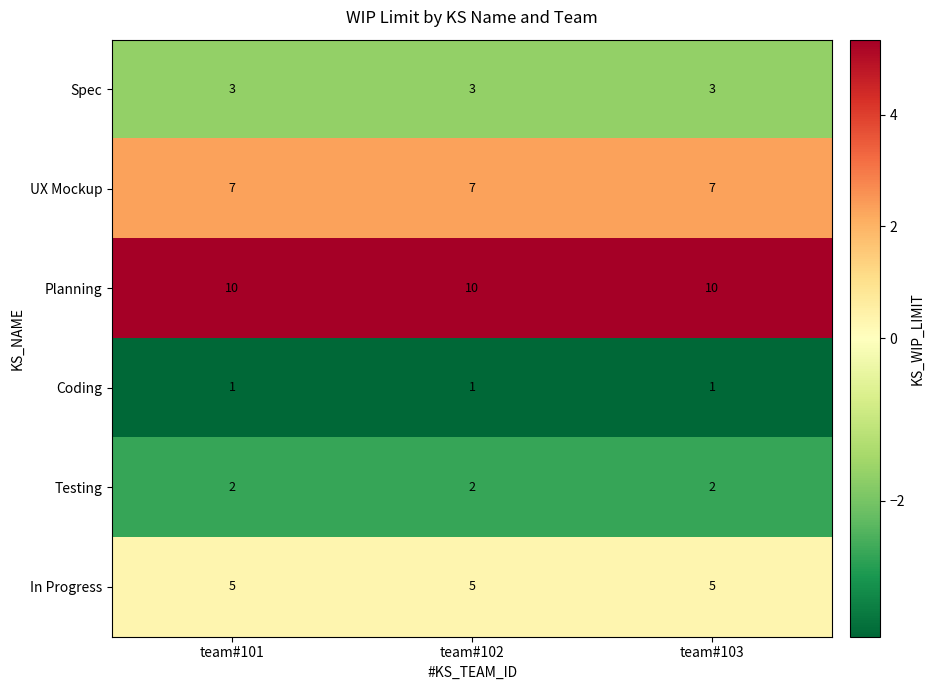

Read the UX Mockup value at team#101.

7